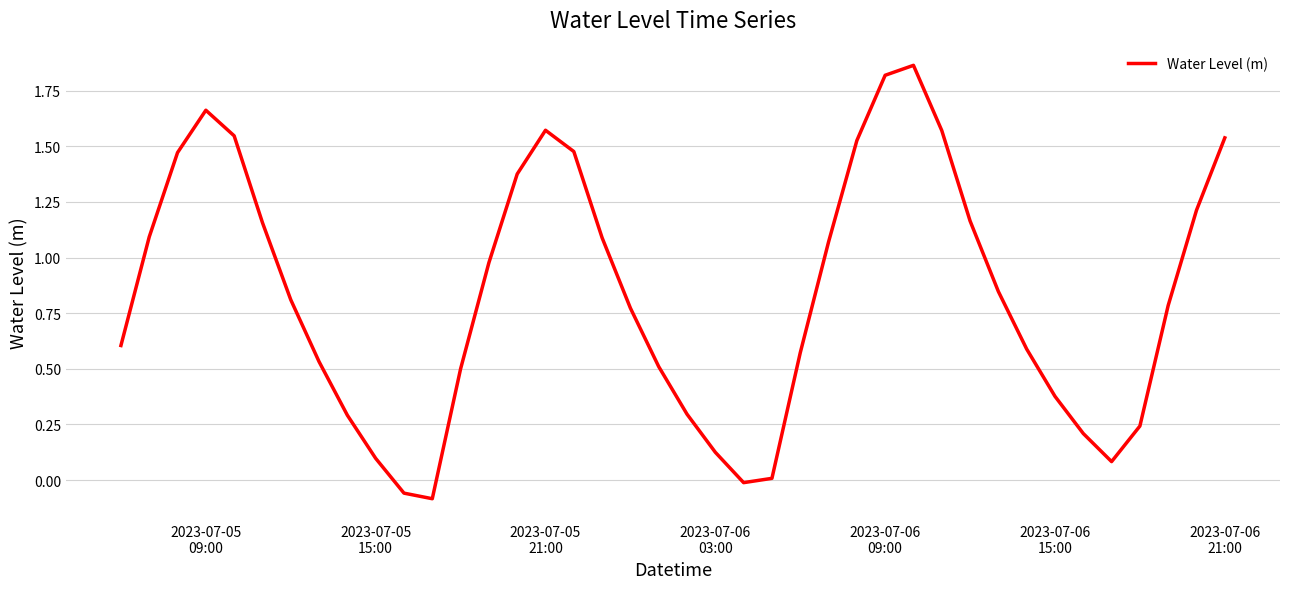

How many lines are shown in the chart?

1